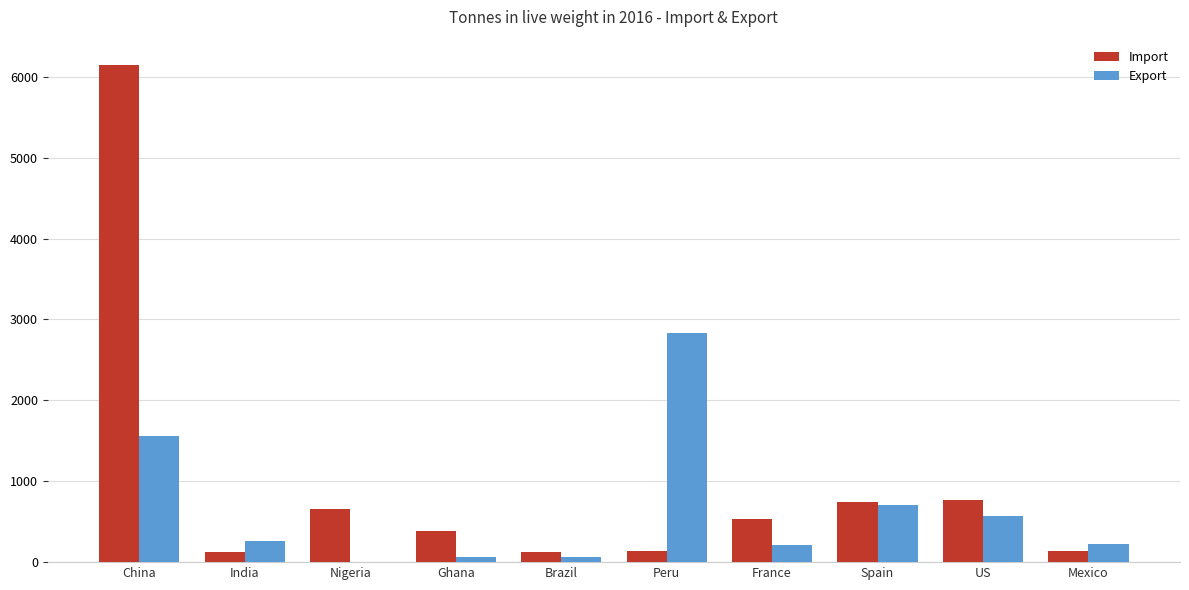

Are the bars horizontal?

No